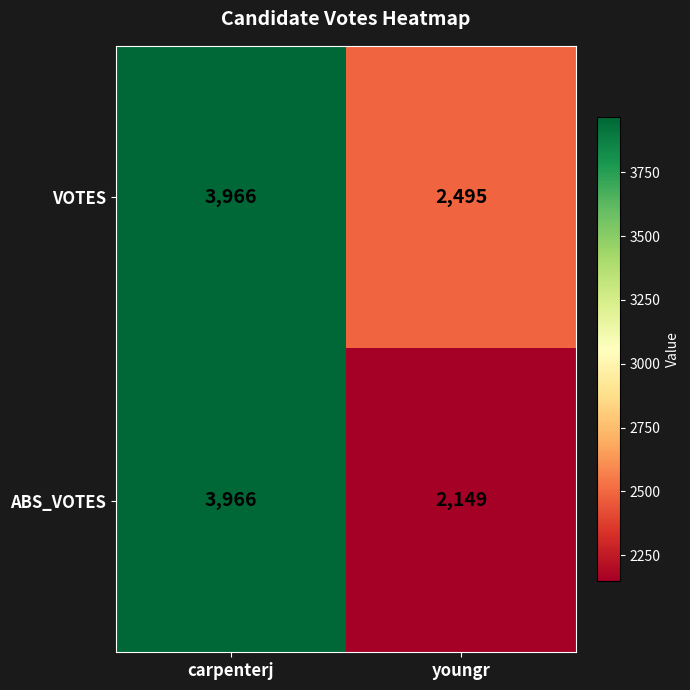

List the series in order of their overall mean, highest first.

VOTES, ABS_VOTES